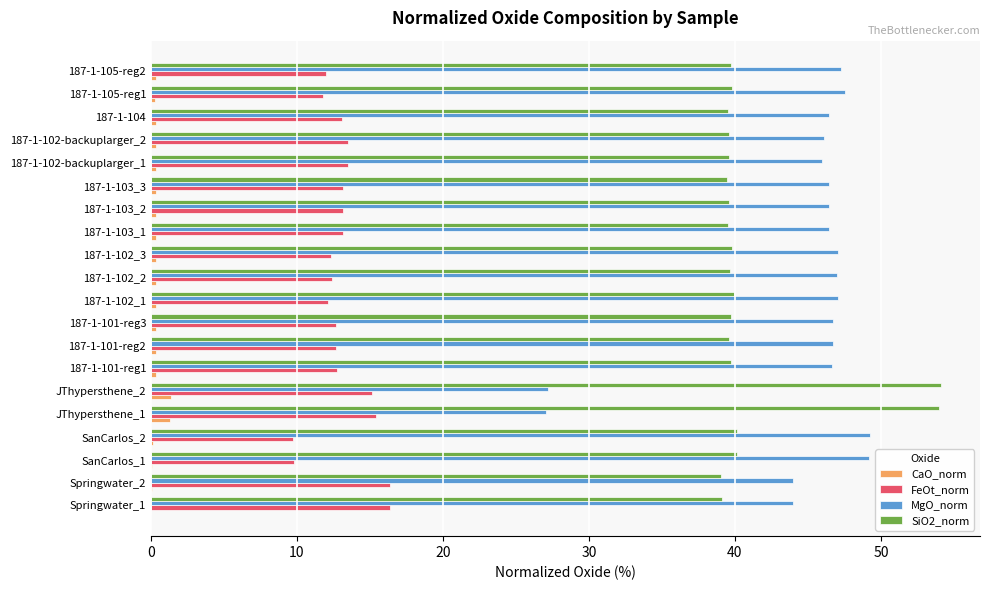

True or false: FeOt_norm has a value of 16.8 at 187-1-102_2.

False